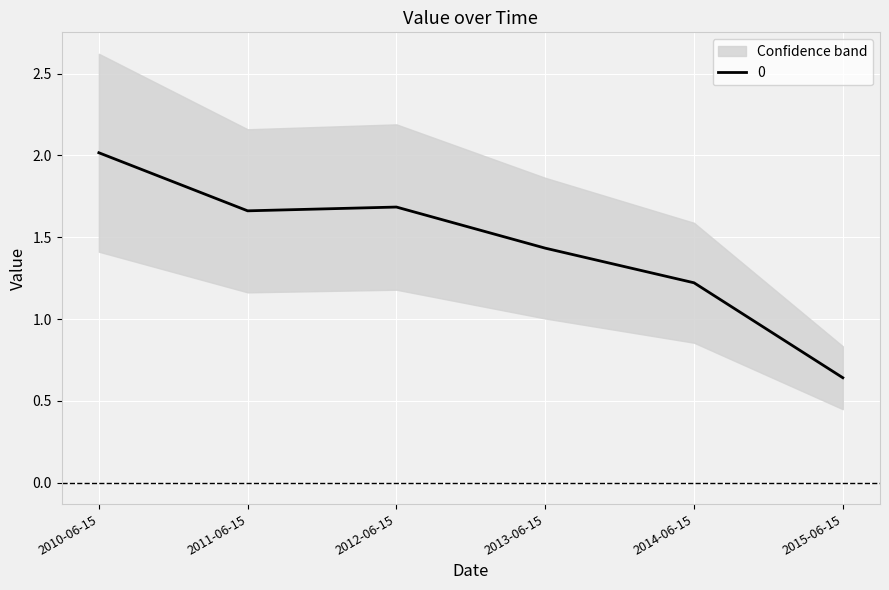

What is the change in value from 2010-06-15 to 2012-06-15?

-0.3